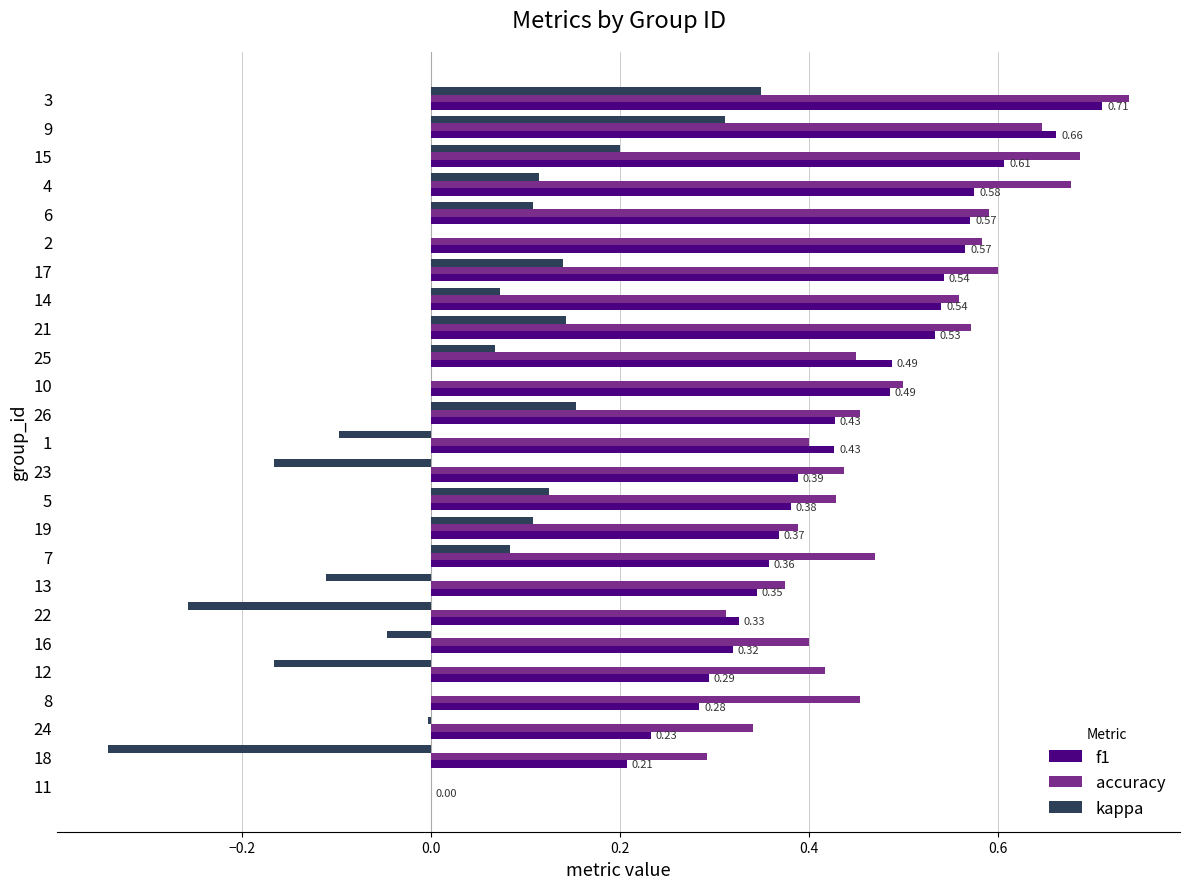

What is the sum of all f1 values?

10.6